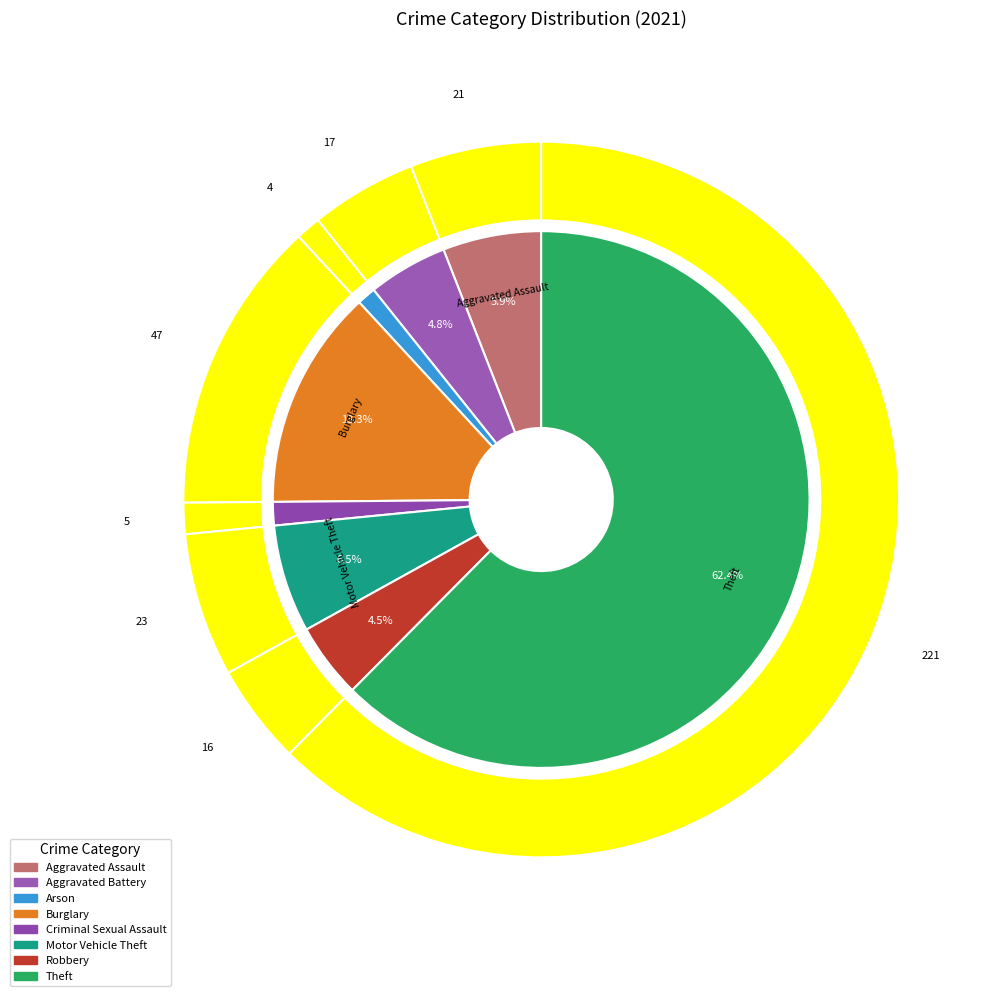

True or false: Aggravated Assault accounts for 6% of the total.

True